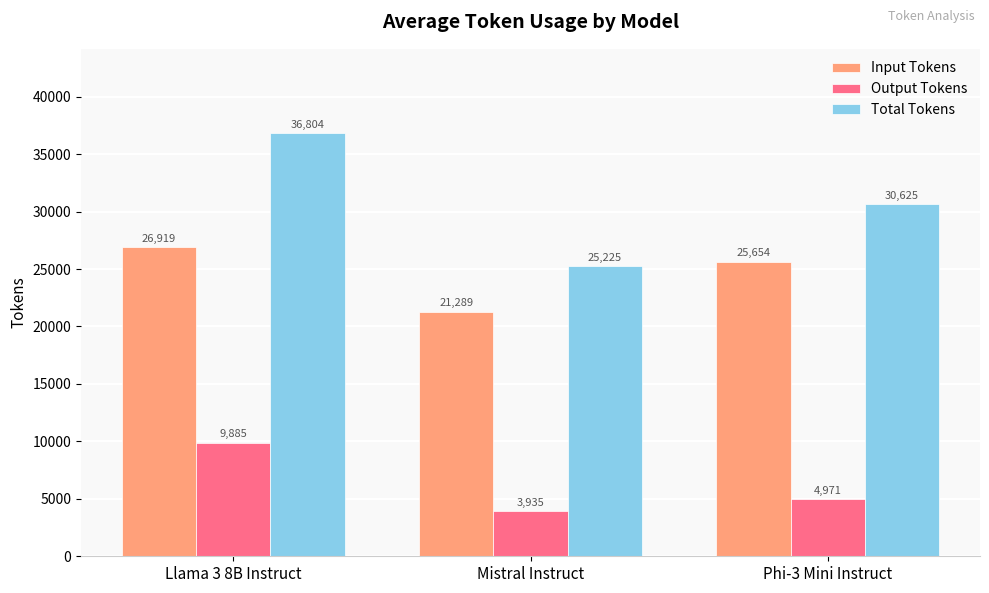

Which series changed the most between Llama 3 8B Instruct and Mistral Instruct?

Total Tokens